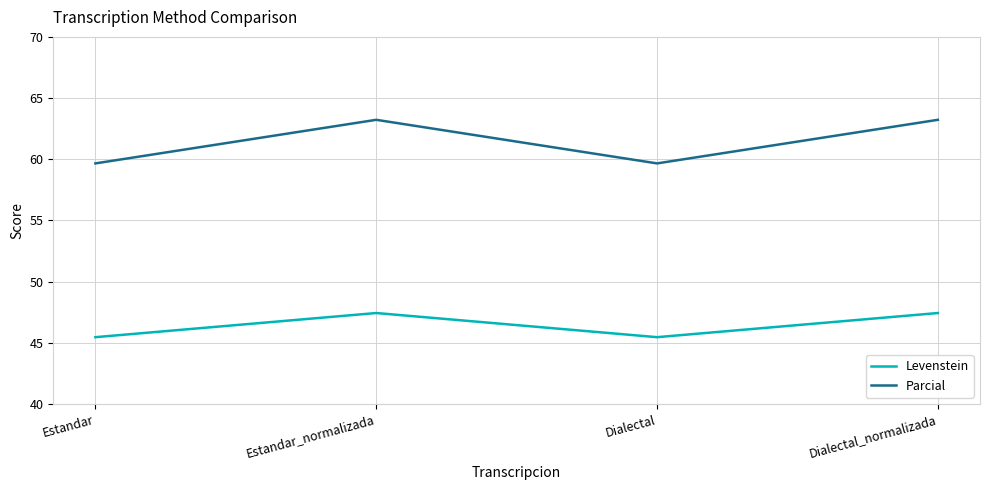

In Parcial, how many points are lower than both neighbors (excluding endpoints)?

1